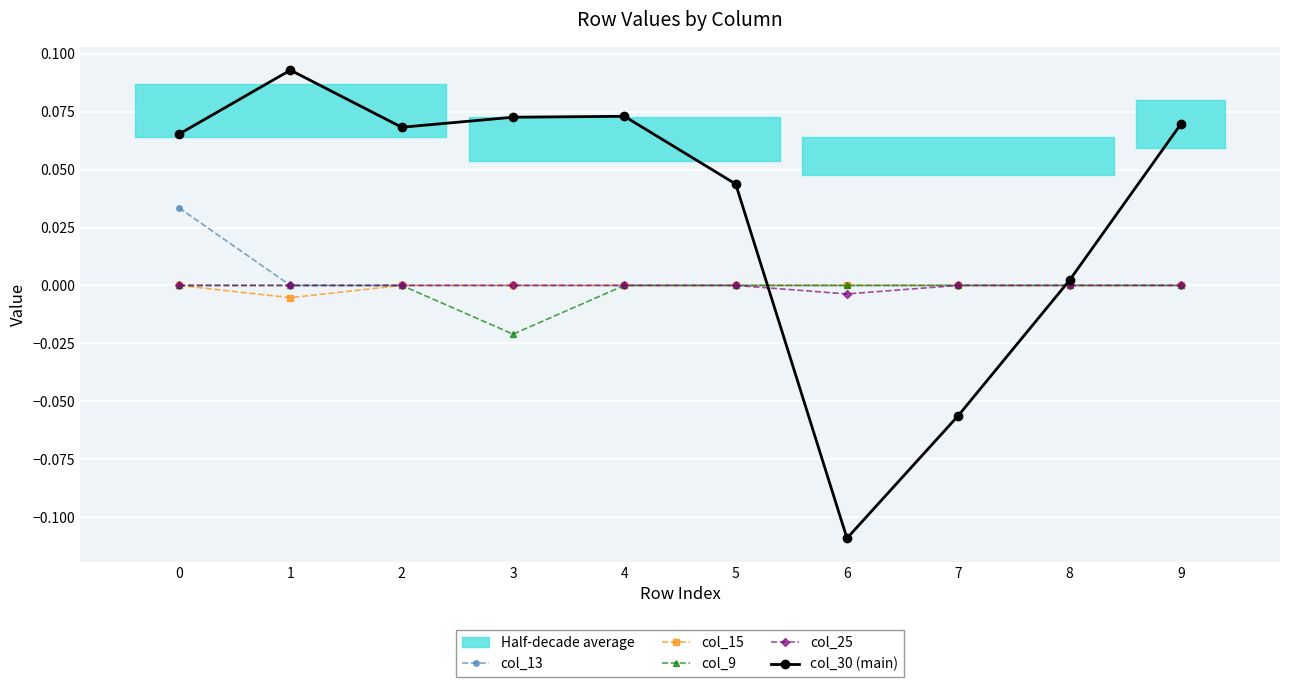

What is the value of the col_30 (main) point at the 4th from the left?

0.1